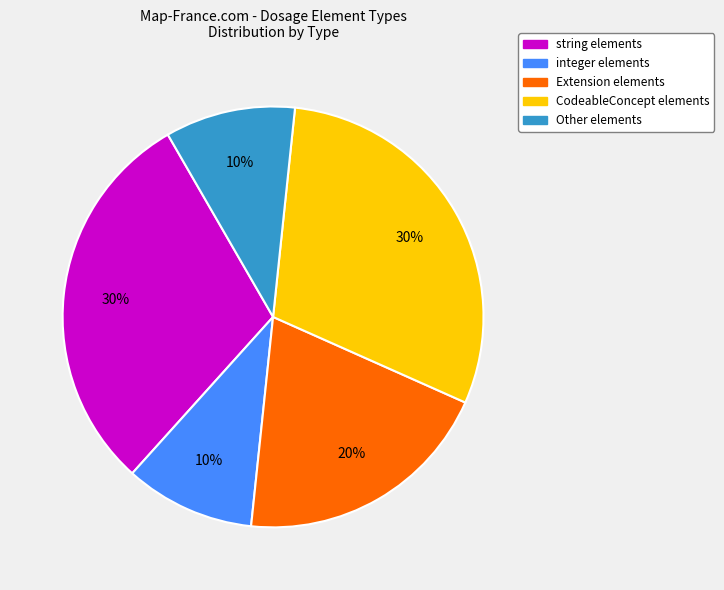

To the nearest percent, what is the difference between the largest and smallest slice percentages?

20%